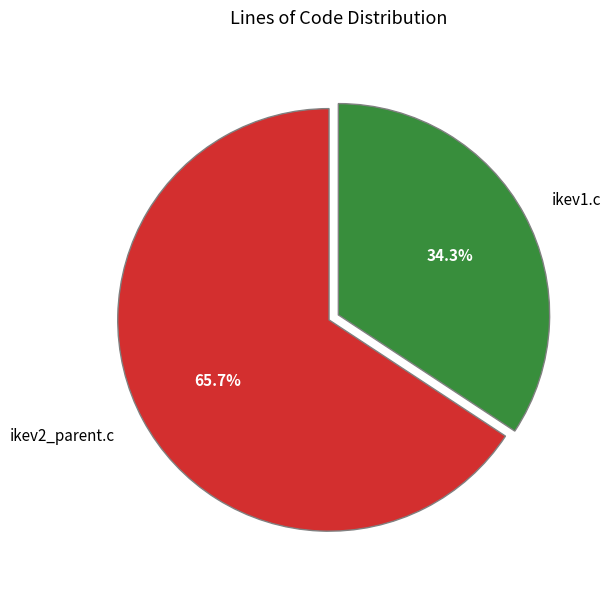

What is the largest slice in the pie chart?

ikev2_parent.c